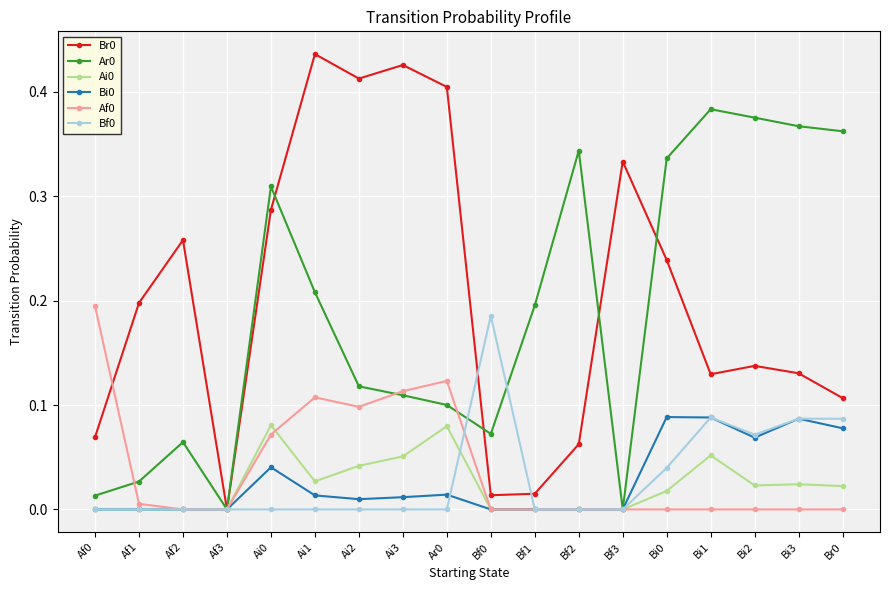

Is the value of Bi0 at Af2 greater than the value of Br0 at Ai2?

No